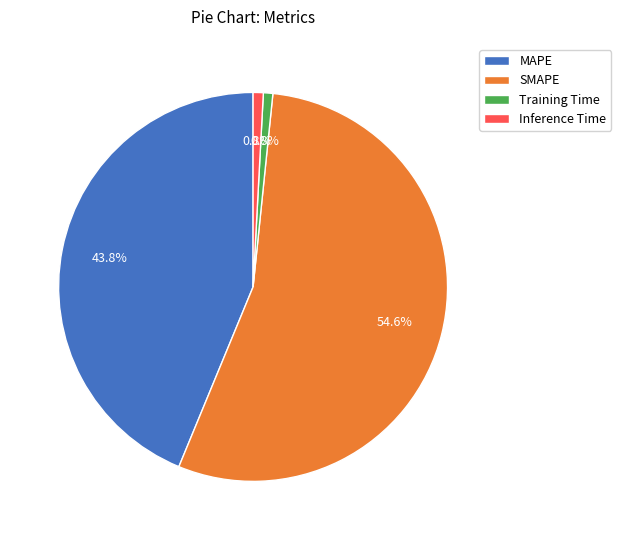

Approximately how many times larger is the value at SMAPE compared to MAPE?

1.2